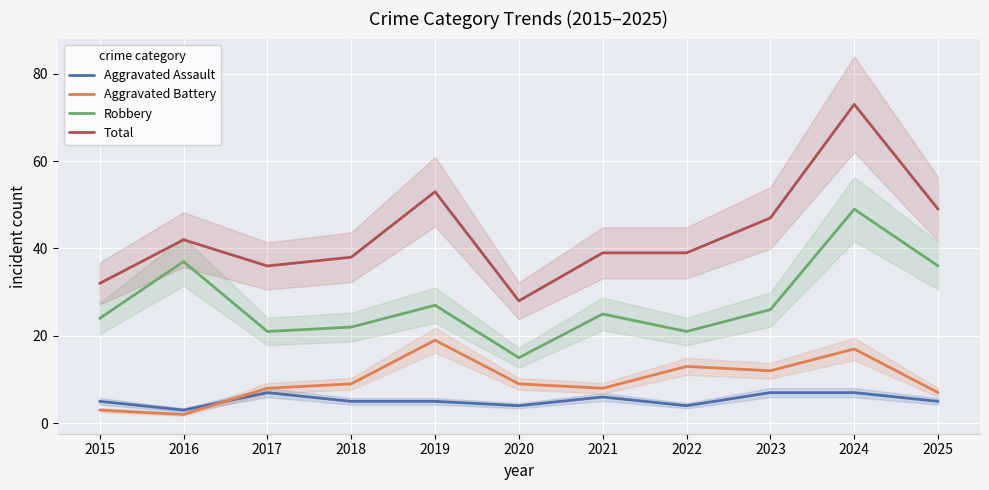

What is the difference between the maximum and minimum values in the Aggravated Battery series?

17